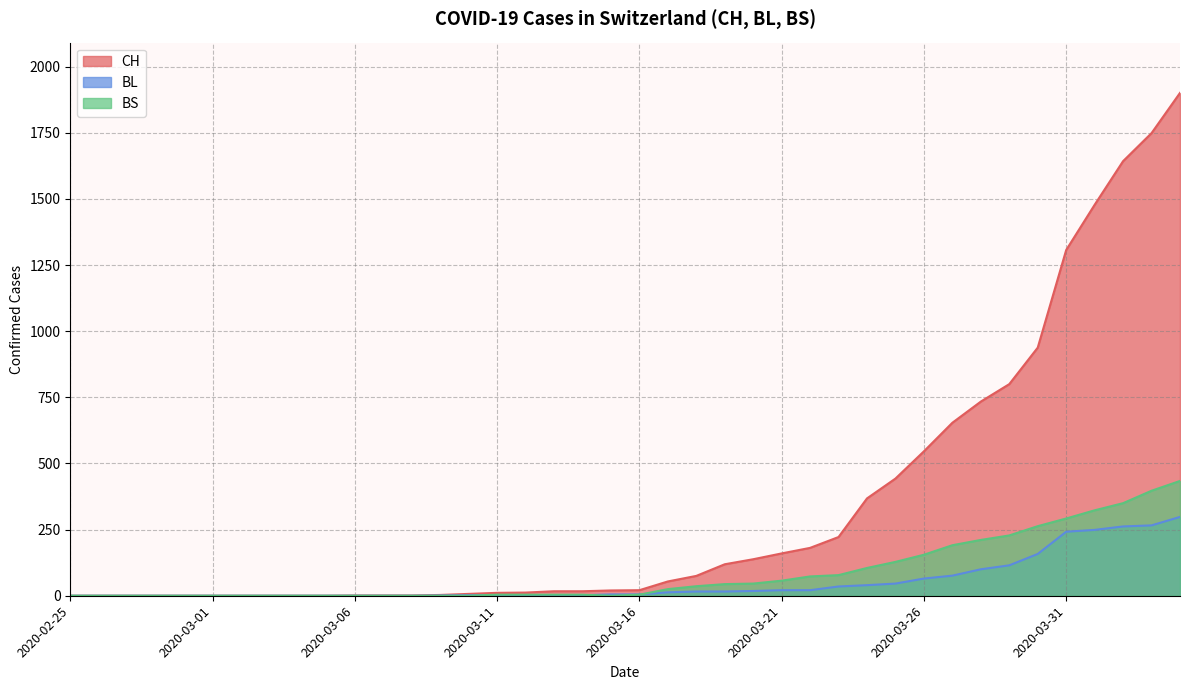

At which category is the sum across all series the highest?

2020-04-04